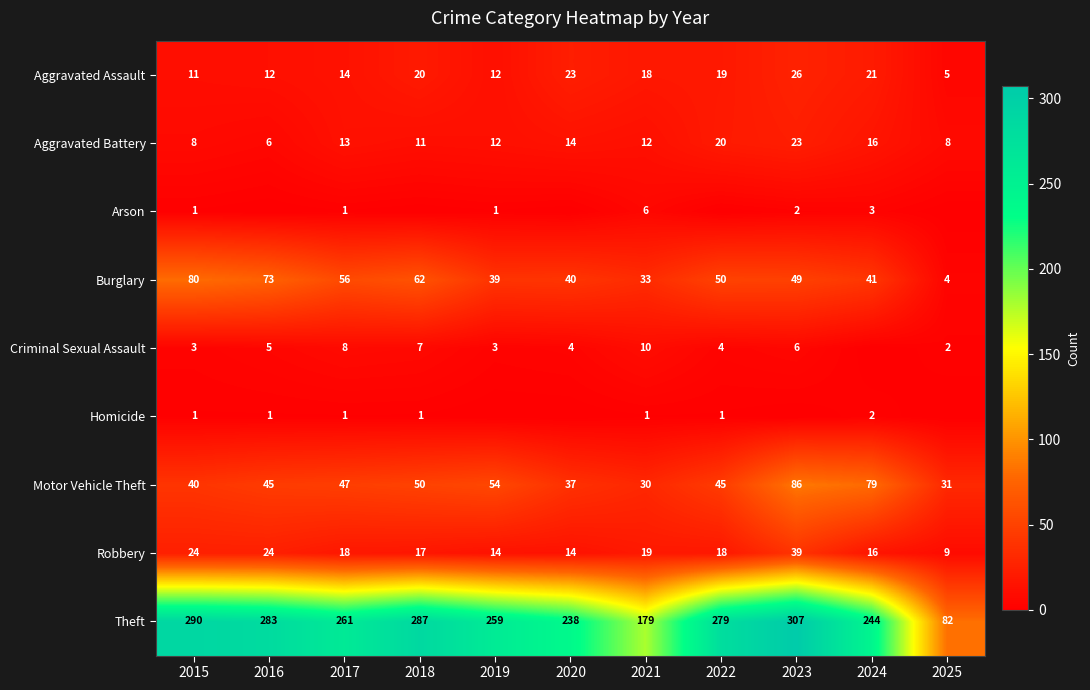

True or false: Criminal Sexual Assault has a value of 6 at 2023.

True